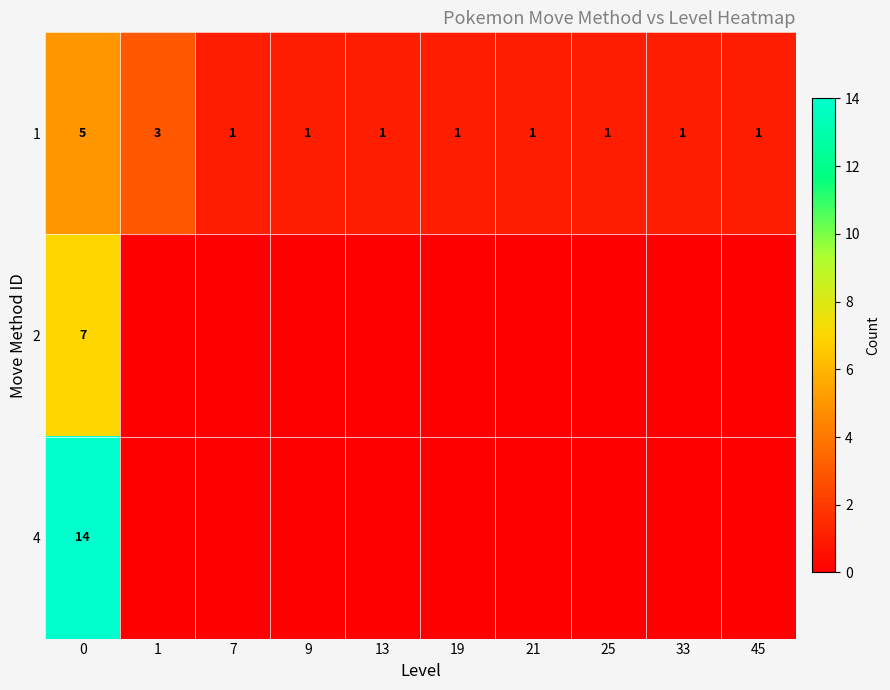

Where is 1 nearest to the value 3?

1